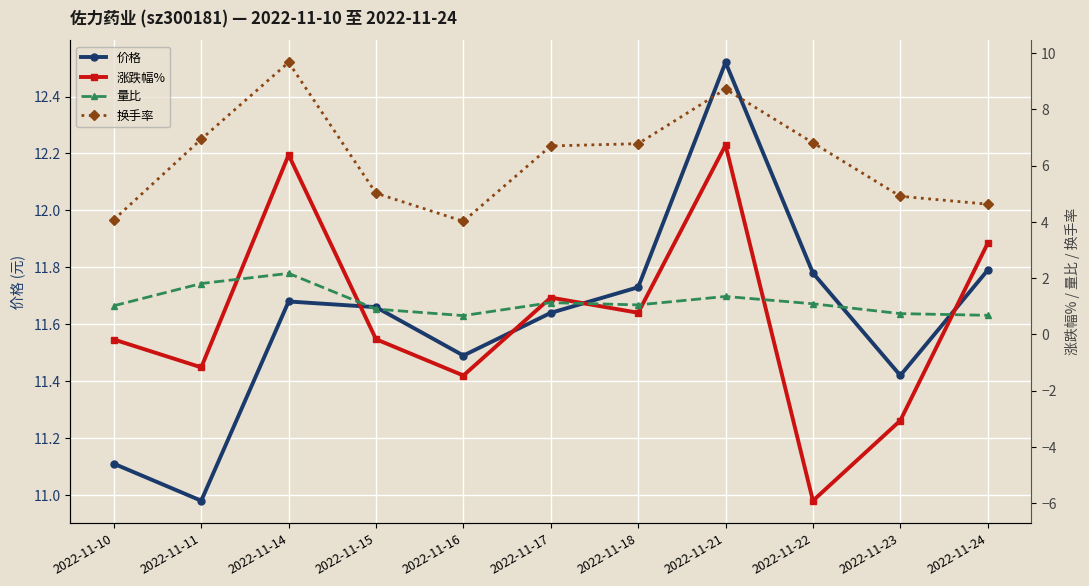

How many data points does each series have?

11